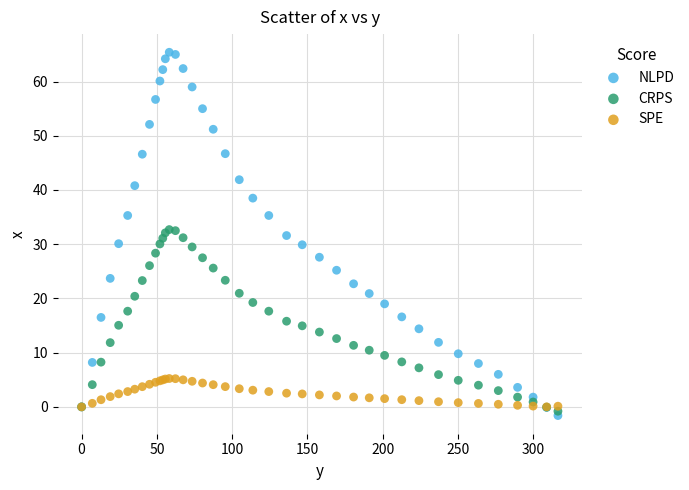

Which series has the largest Y range (max minus min)?

NLPD